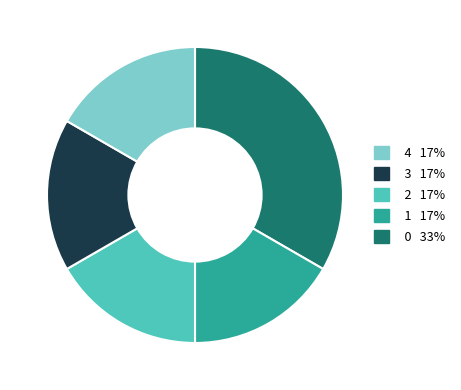

Is there a majority slice in this chart?

No